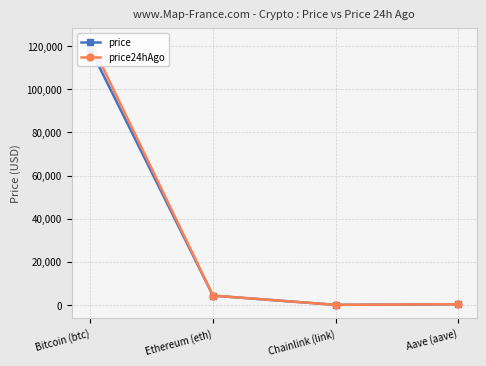

Between Chainlink (link) and Aave (aave), which is larger?

Aave (aave)